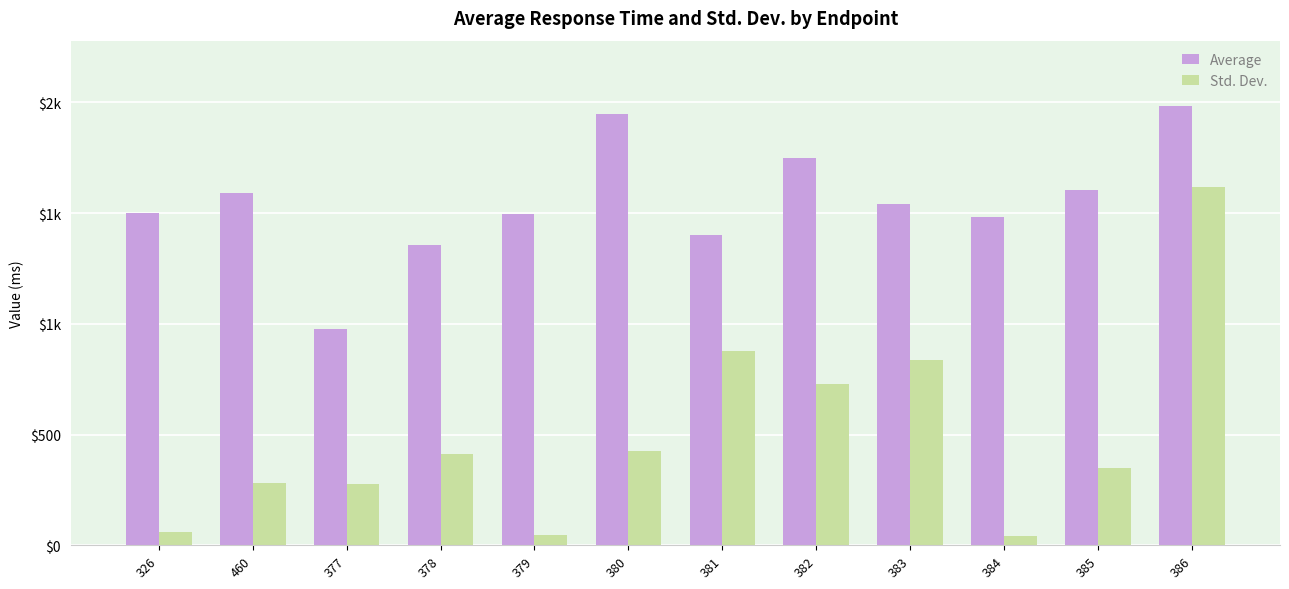

List the labels in order of Std. Dev. value, largest first.

386, 381, 383, 382, 380, 378, 385, 460, 377, 326, 379, 384